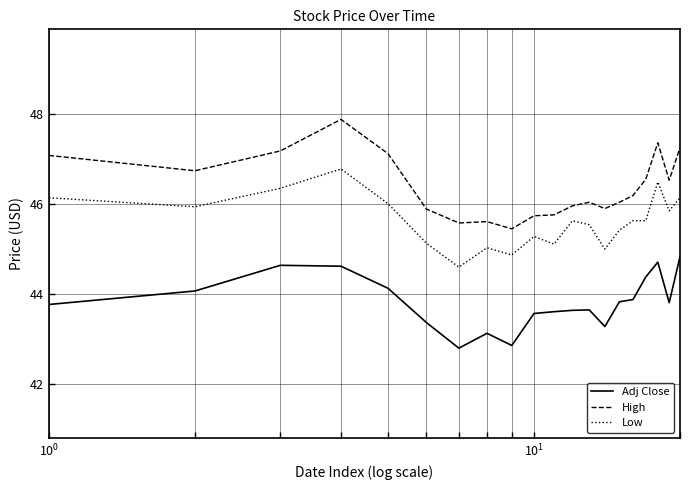

True or false: High and Low cross at least once.

False